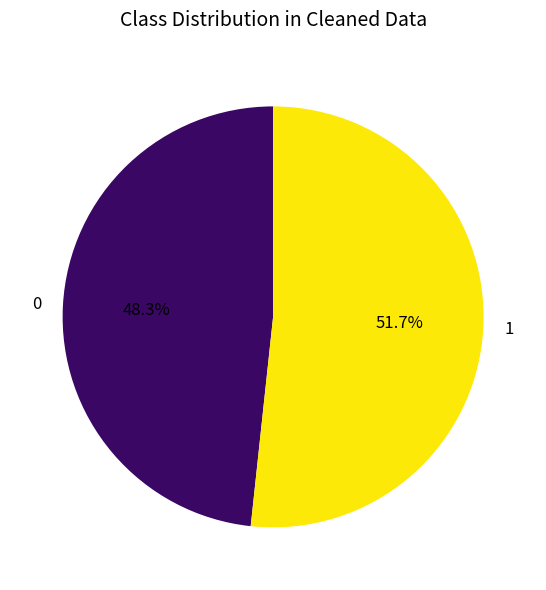

Is it true that 1 is 64% of the pie?

False